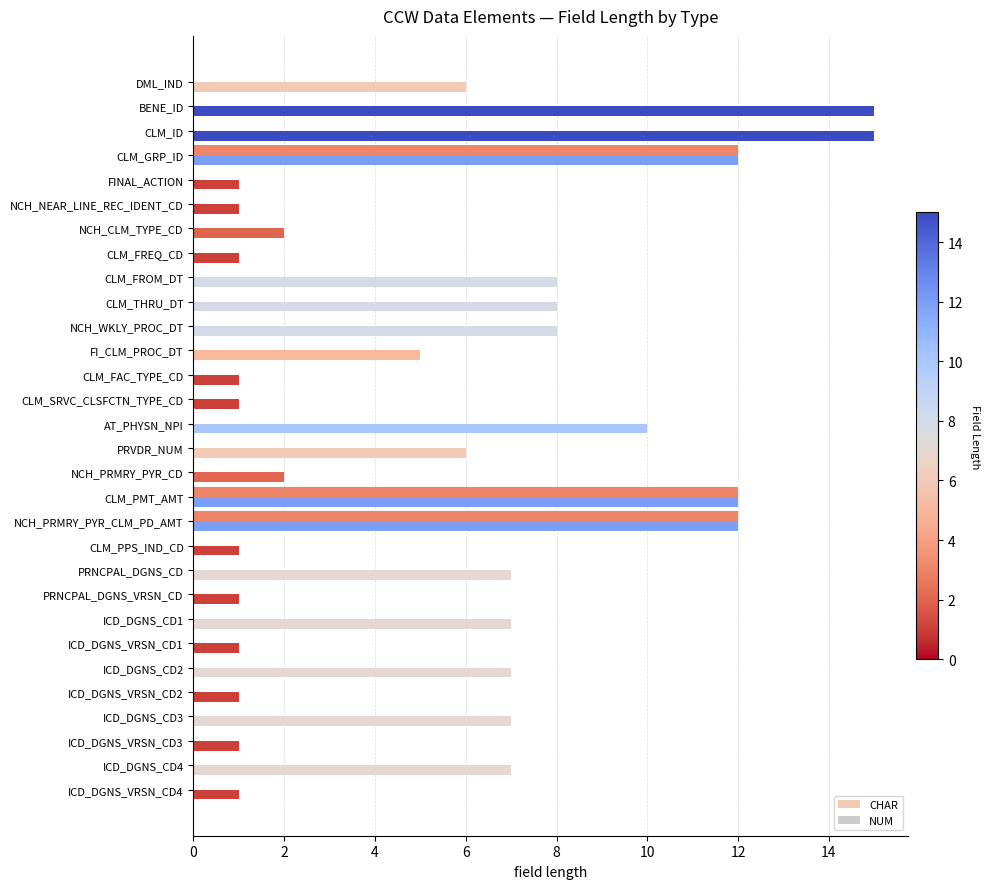

Is the value of NUM at CLM_SRVC_CLSFCTN_TYPE_CD greater than the value of CHAR at FINAL_ACTION?

No